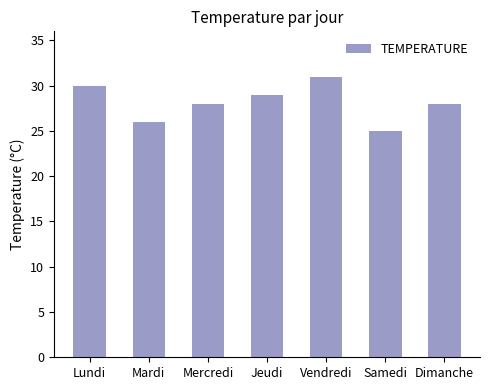

What is the label of the 2nd bar from the right?

Samedi